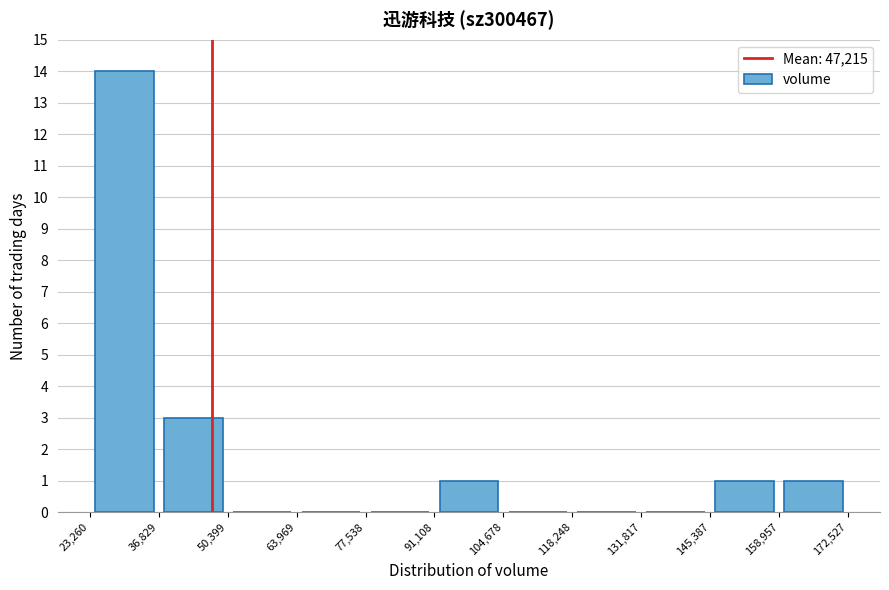

Reading left to right, list every bar in this chart as the range it spans on the x-axis followed by its height. The values are not printed on the chart, so give them approximately, as read against the axis.

23,260 to 36,829: 14
36,829 to 50,399: 3
50,399 to 63,969: 0
63,969 to 77,538: 0
77,538 to 91,108: 0
91,108 to 104,678: 1
104,678 to 118,248: 0
118,248 to 131,817: 0
131,817 to 145,387: 0
145,387 to 158,957: 1
158,957 to 172,527: 1